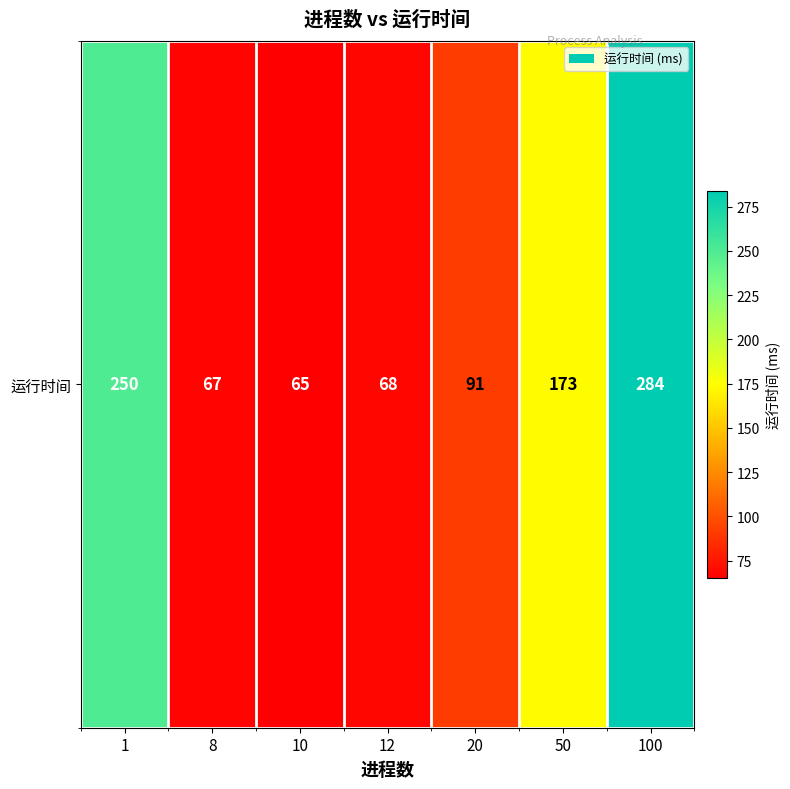

At which label is the value closest to 174?

50